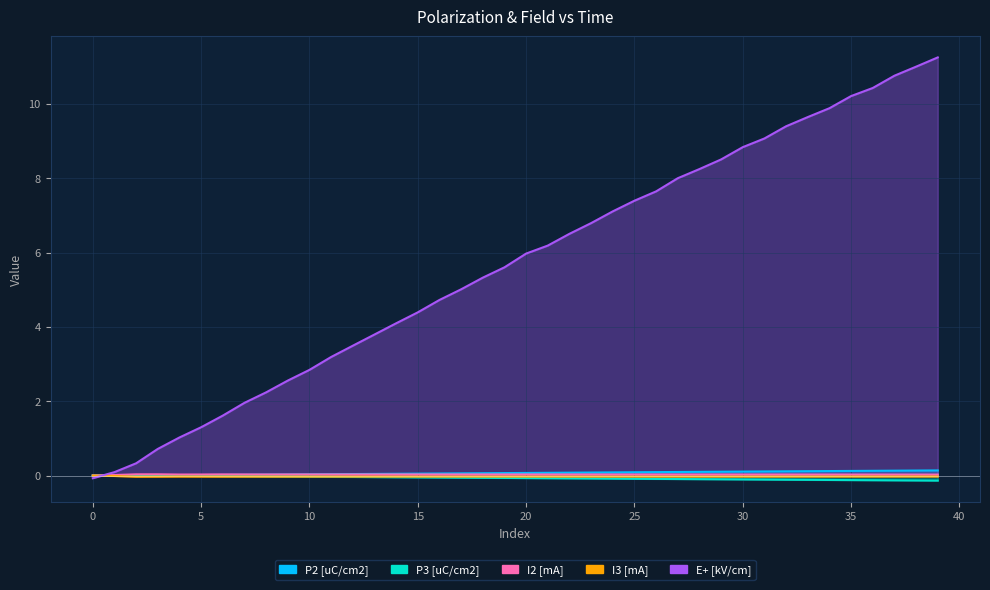

Reading left to right, what are all the values shown in this chart?

P2 [uC/cm2]: -0.0	-0.0	0.0	0.0	0.0	0.0	0.0	0.0	0.0	0.0	0.0	0.0	0.0	0.0	0.0	0.1	0.1	0.1	0.1	0.1	0.1	0.1	0.1	0.1	0.1	0.1	0.1	0.1	0.1	0.1	0.1	0.1	0.1	0.1	0.1	0.1	0.1	0.1	0.1	0.1
P3 [uC/cm2]: 0.0	0.0	0.0	-0.0	-0.0	-0.0	-0.0	-0.0	-0.0	-0.0	-0.0	-0.0	-0.0	-0.0	-0.0	-0.0	-0.1	-0.1	-0.1	-0.1	-0.1	-0.1	-0.1	-0.1	-0.1	-0.1	-0.1	-0.1	-0.1	-0.1	-0.1	-0.1	-0.1	-0.1	-0.1	-0.1	-0.1	-0.1	-0.1	-0.1
I2 [mA]: 0.0	0.0	0.0	0.0	0.0	0.0	0.0	0.0	0.0	0.0	0.0	0.0	0.0	0.0	0.0	0.0	0.0	0.0	0.0	0.0	0.0	0.0	0.0	0.0	0.0	0.0	0.0	0.0	0.0	0.0	0.0	0.0	0.0	0.0	0.0	0.0	0.0	0.0	0.0	0.0
I3 [mA]: -0.0	-0.0	-0.0	-0.0	-0.0	-0.0	-0.0	-0.0	-0.0	-0.0	-0.0	-0.0	-0.0	-0.0	-0.0	-0.0	-0.0	-0.0	-0.0	-0.0	-0.0	-0.0	-0.0	-0.0	-0.0	-0.0	-0.0	-0.0	-0.0	-0.0	-0.0	-0.0	-0.0	-0.0	-0.0	-0.0	-0.0	-0.0	-0.0	-0.0
E+ [kV/cm]: -0.1	0.1	0.3	0.7	1.0	1.3	1.6	2.0	2.2	2.6	2.8	3.2	3.5	3.8	4.1	4.4	4.7	5.0	5.3	5.6	6.0	6.2	6.5	6.8	7.1	7.4	7.6	8.0	8.2	8.5	8.8	9.1	9.4	9.6	9.9	10.2	10.4	10.8	11.0	11.2